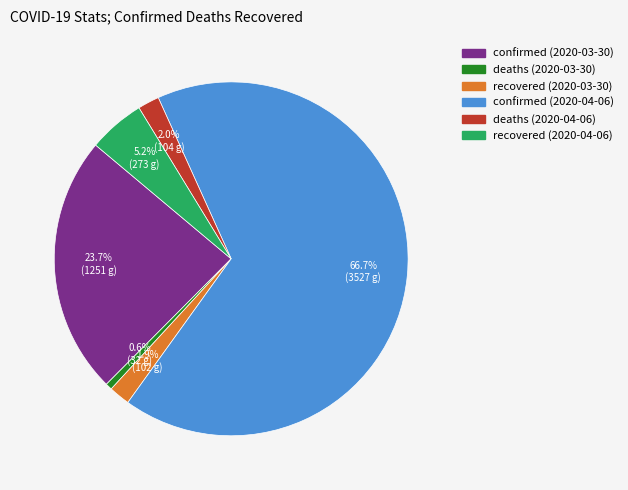

Does confirmed (2020-04-06) account for over 50% of the chart?

Yes